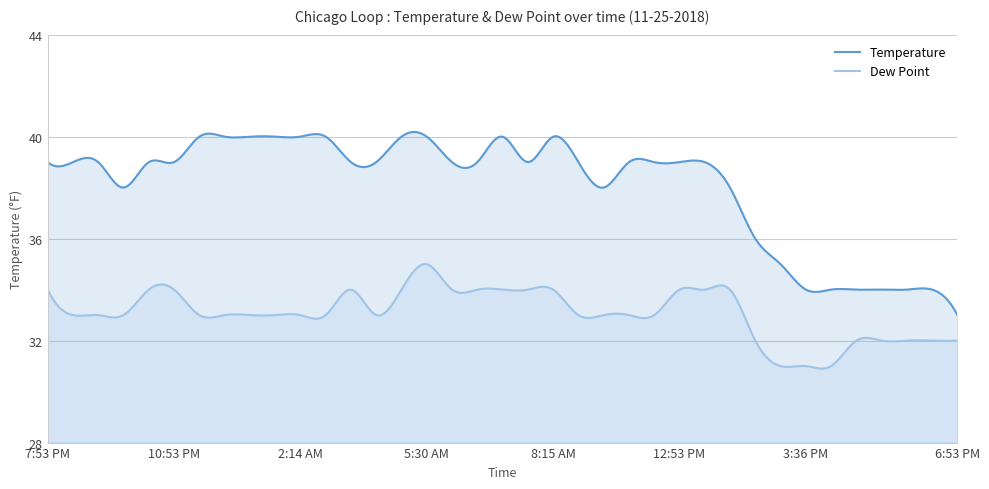

Which label corresponds to the smallest value in the chart?

3:14 PM